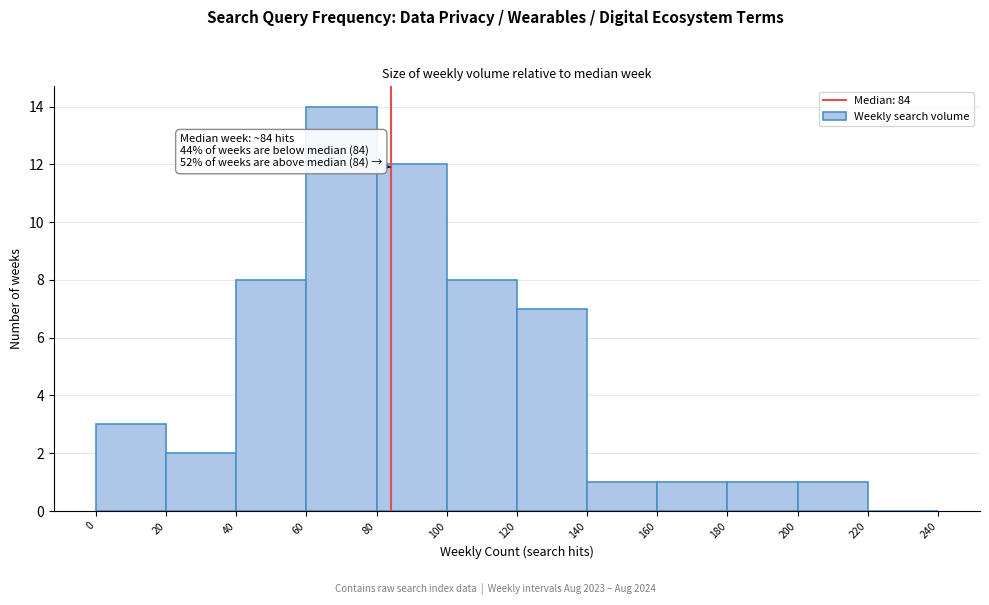

Which range on the x-axis has the tallest bar?

60 to 80